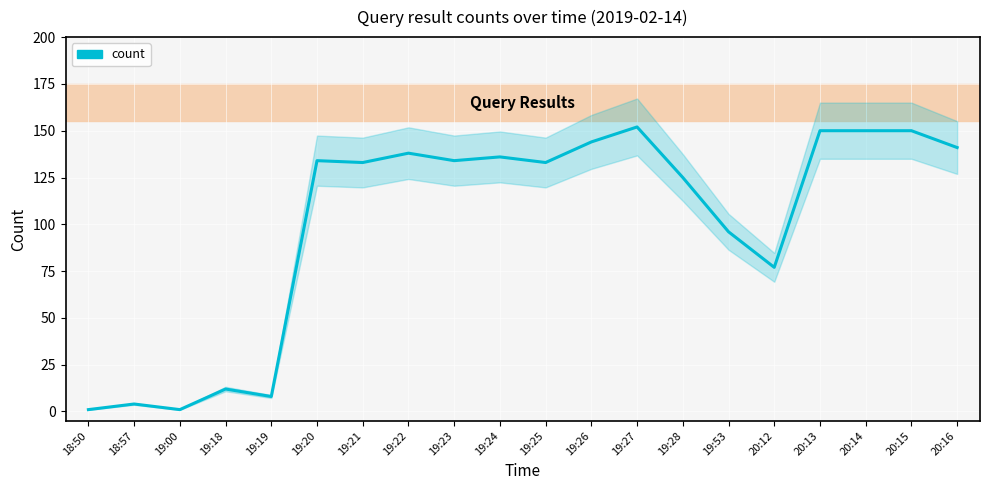

How many points are higher than both their immediate neighbors (excluding endpoints)?

6